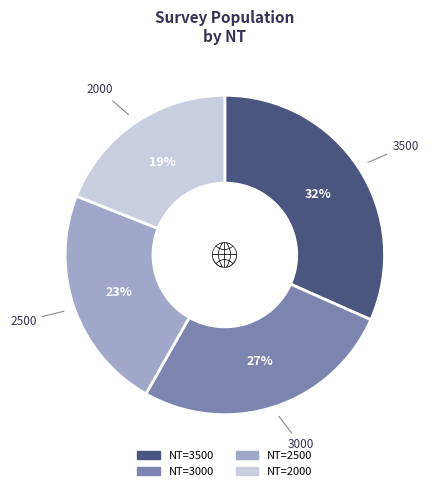

How many slices are in this pie chart?

4